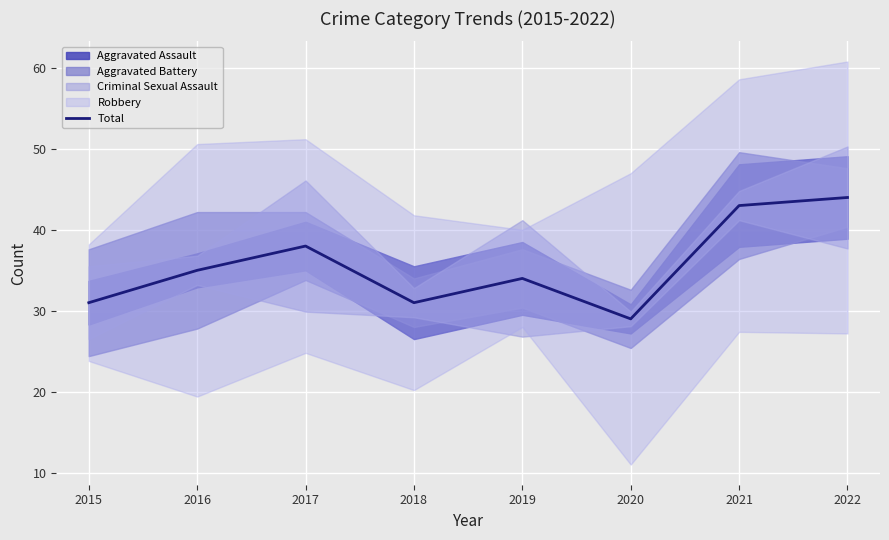

Is this an area chart (filled region under the line)?

No